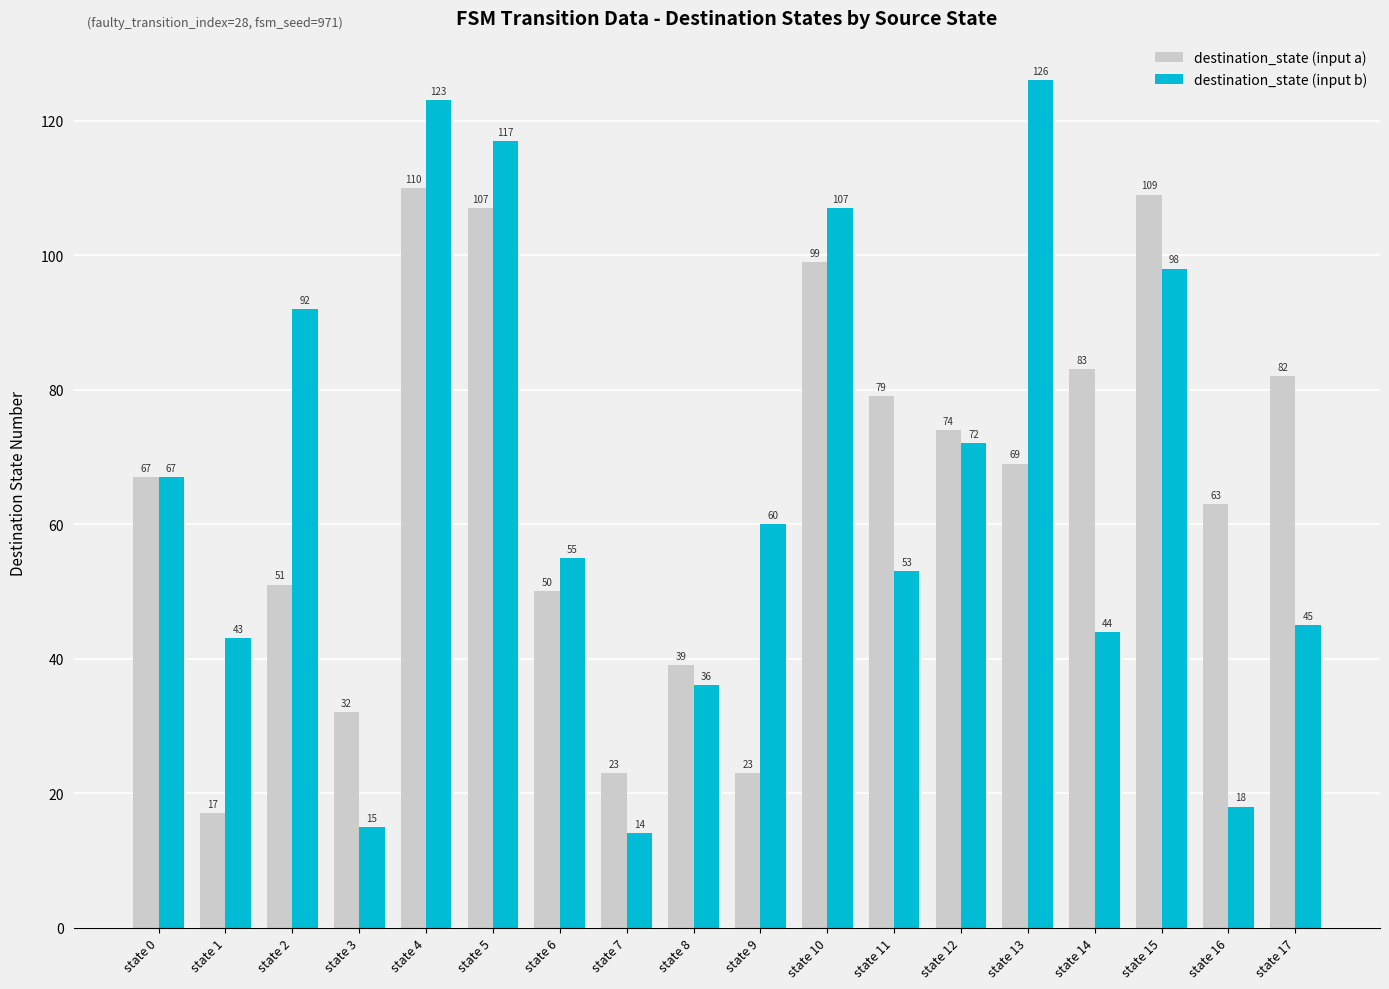

Which series has the largest total across all categories?

destination_state (input b)